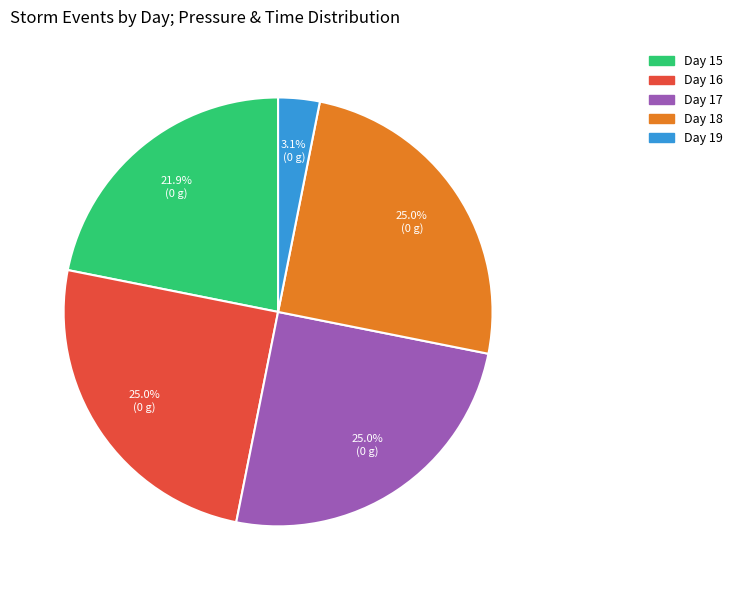

What is the ratio of the value at Day 15 to the value at Day 18?

0.9